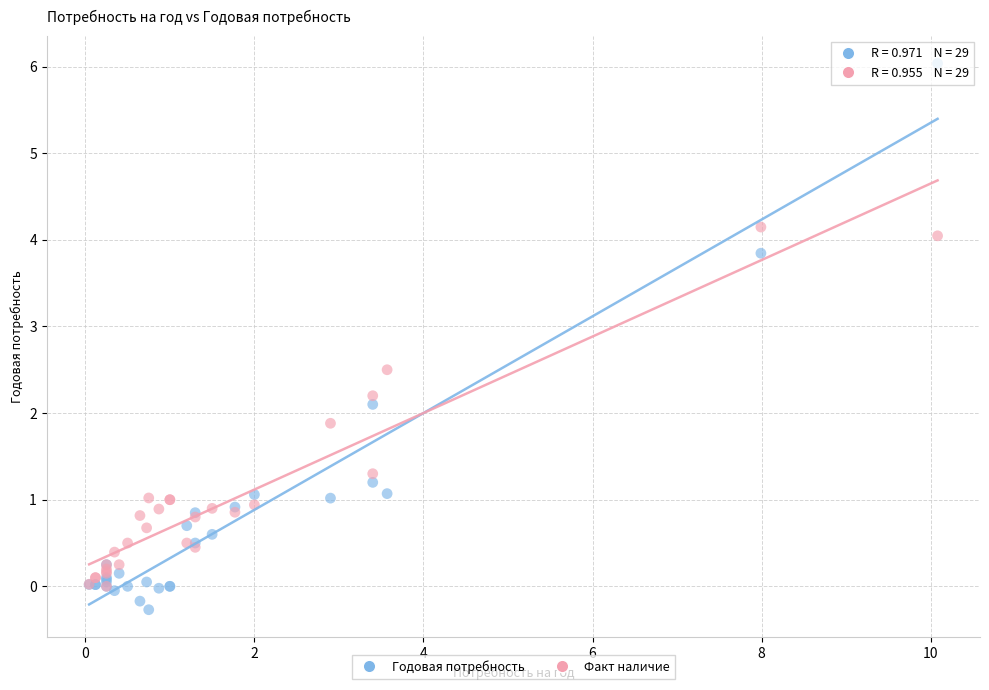

What are all the series names shown in the legend?

Годовая потребность, Факт наличие